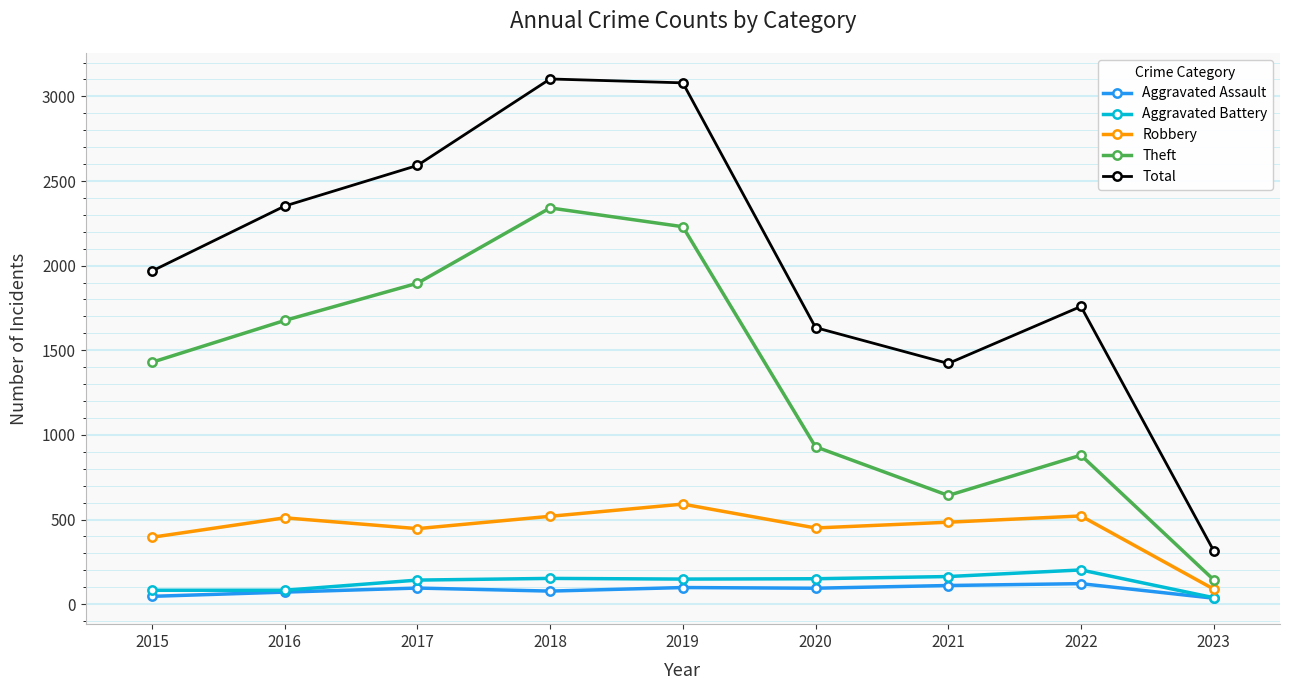

Where is the first local minimum for Total?

2021